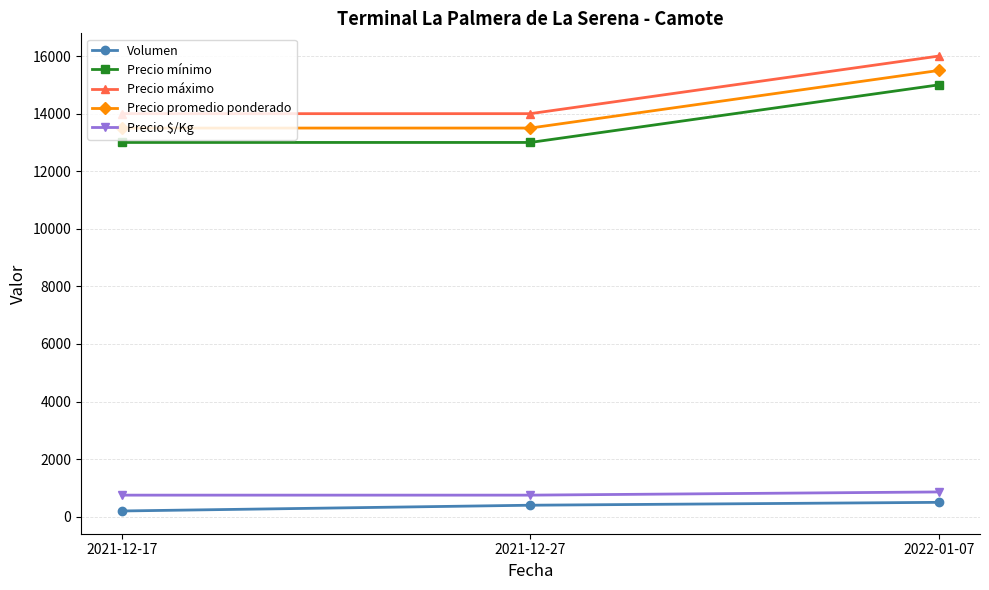

At which category is the sum across all series the highest?

2022-01-07